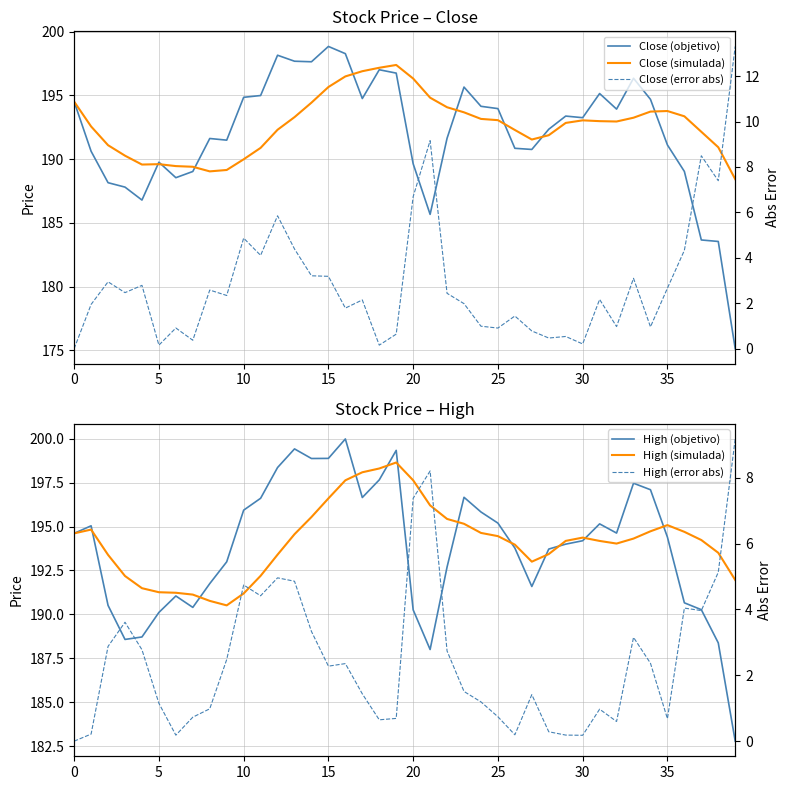

What is the value of the Close (simulada) point at the 33rd from the left?

193.0